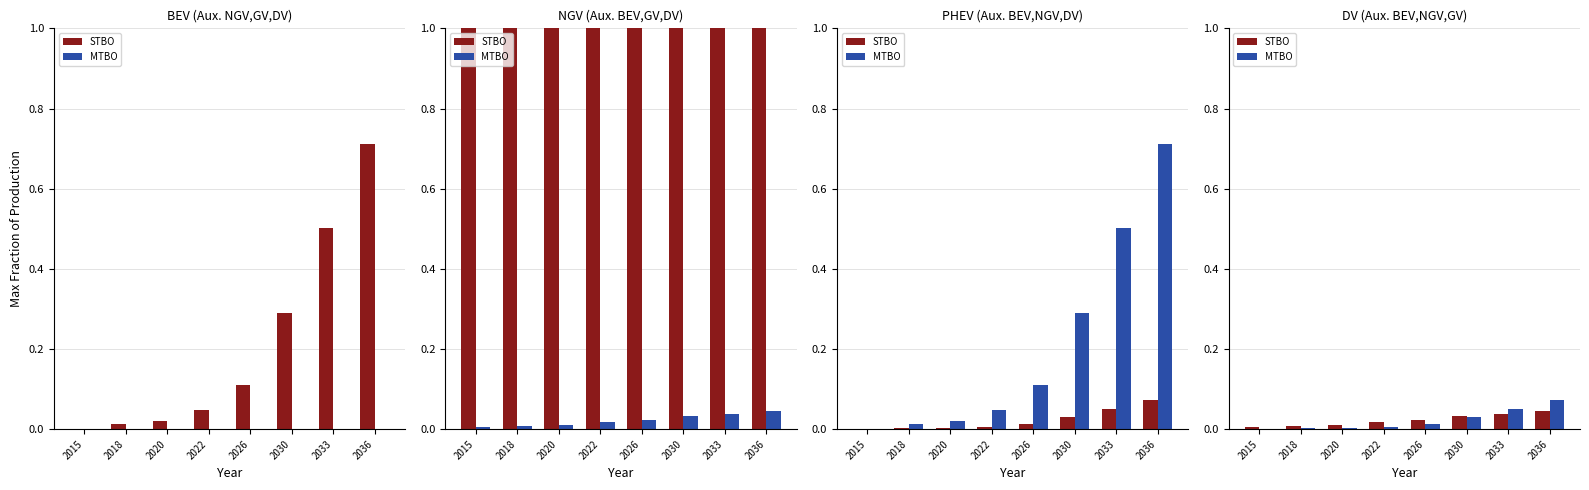

How many groups of bars are there?

8